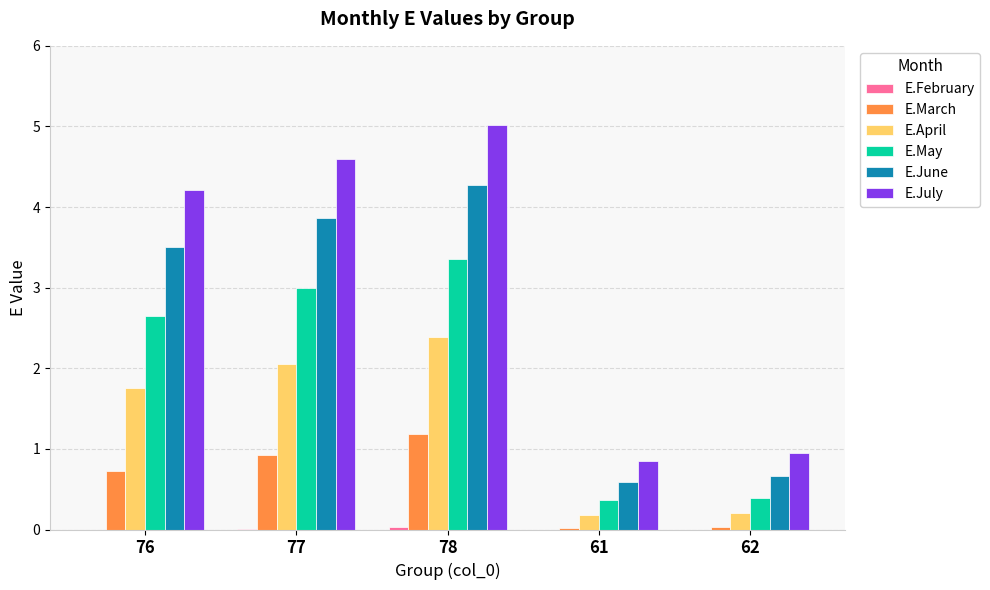

What value does the E.June series have at 76?

3.5